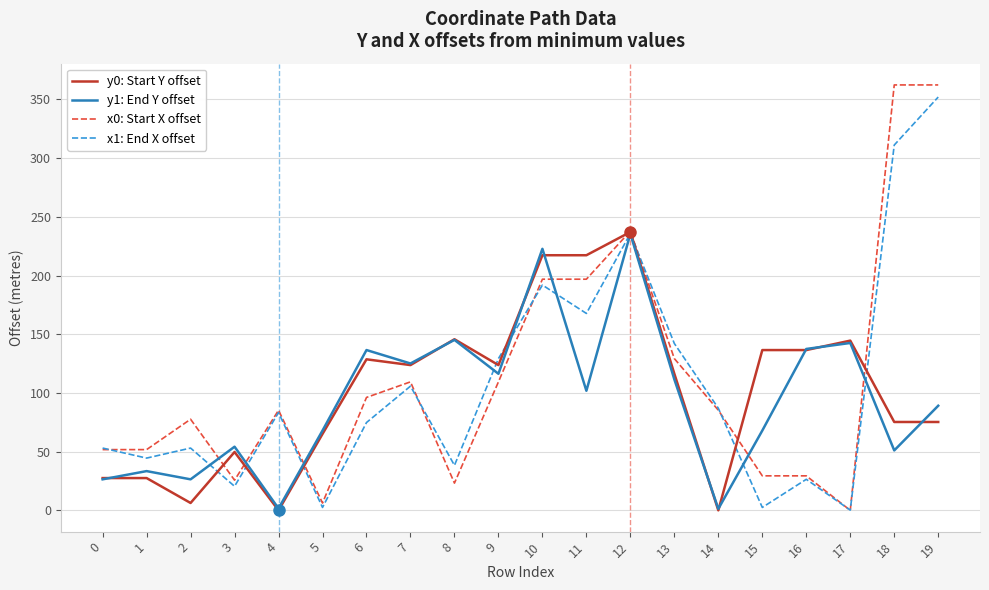

How many times do y0: Start Y offset and x1: End X offset cross each other?

8